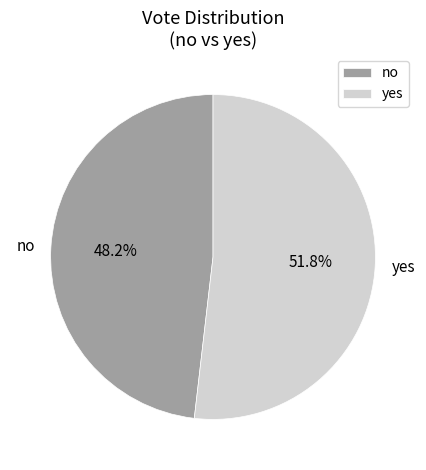

The yes slice represents 58% of the pie. True or false?

False